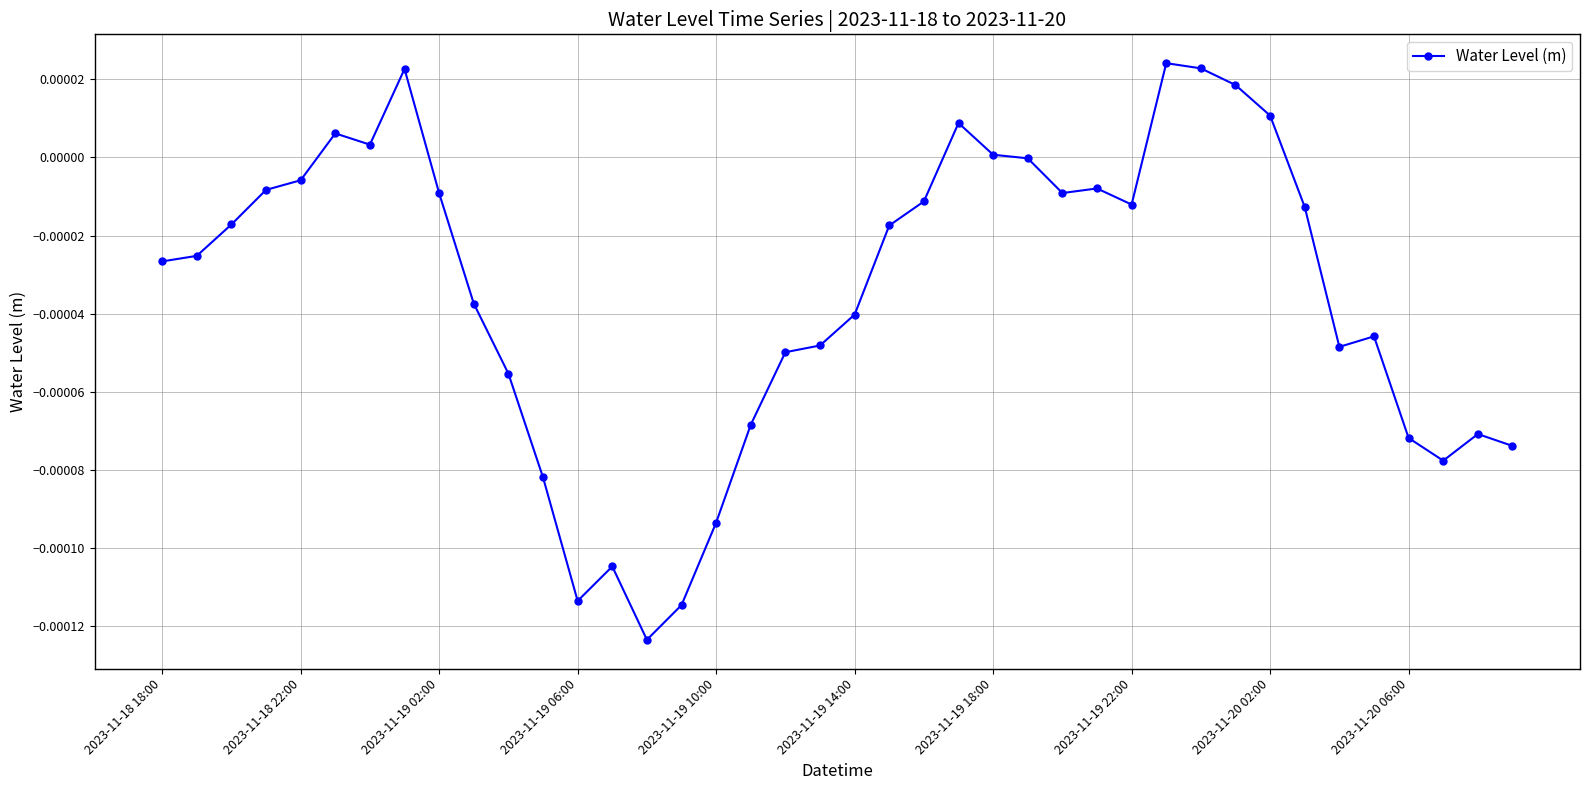

True or false: there are more than 2 points higher than both neighbors.

True